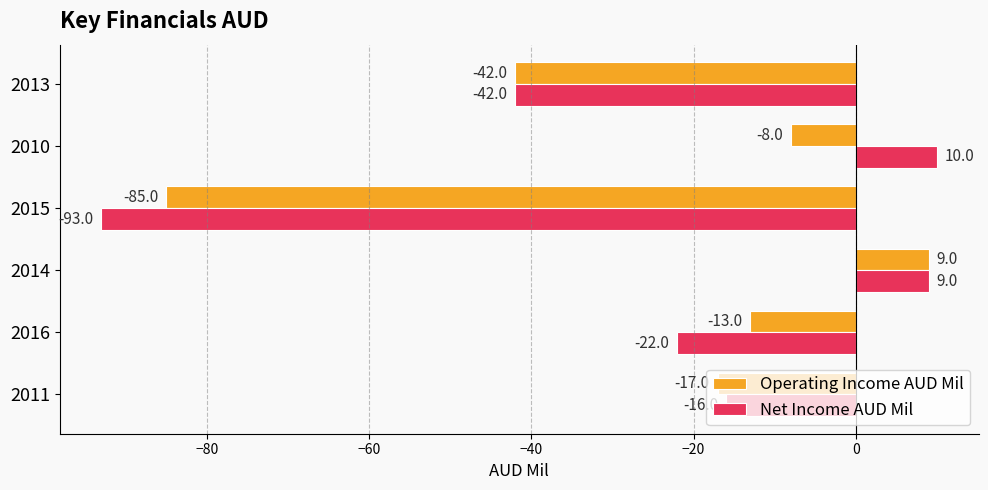

What is the total value across all series at 2014?

18